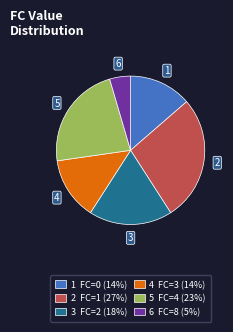

Is there a majority slice in this chart?

No